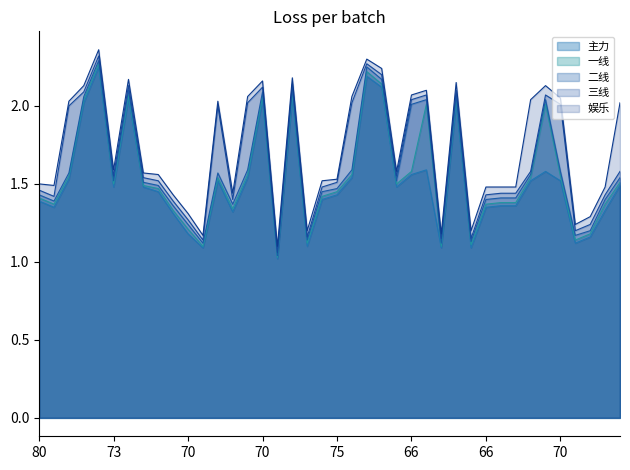

True or false: 主力 and 娱乐 intersect in this chart.

False